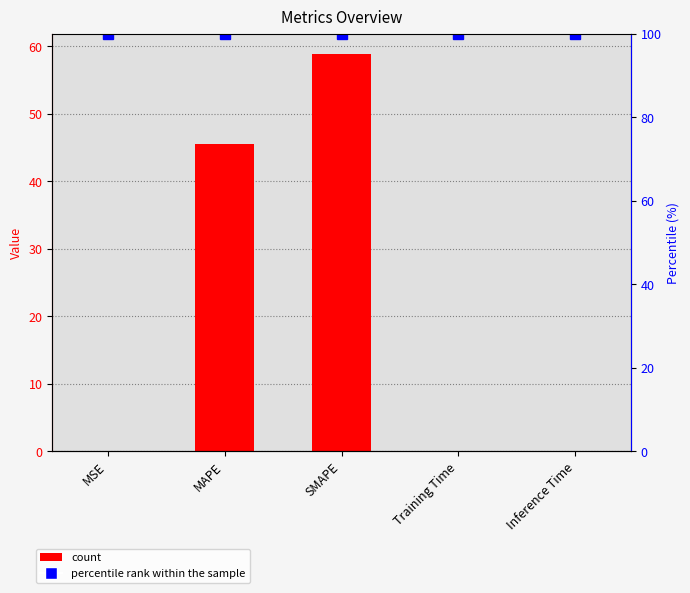

What is the sum of the percentile rank within the sample values at Training Time and MAPE?

200.0